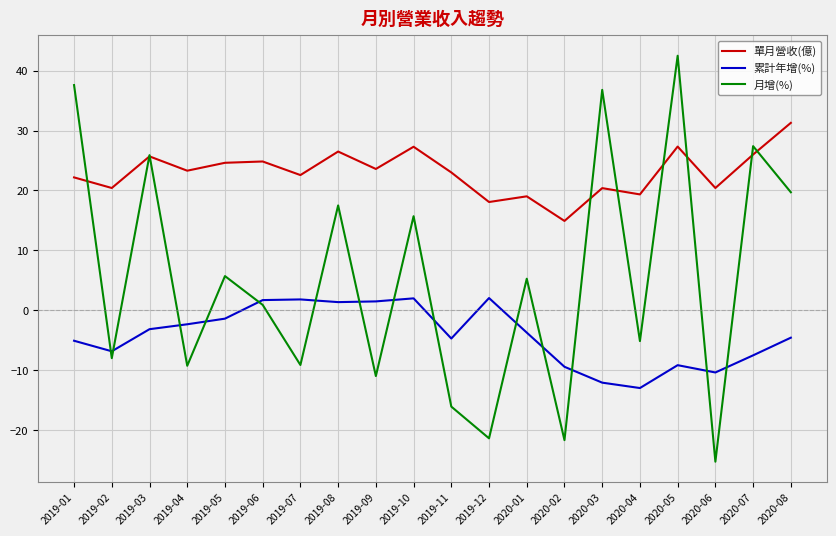

List the series in order of their peak value, highest first.

月增(%), 單月營收(億), 累計年增(%)